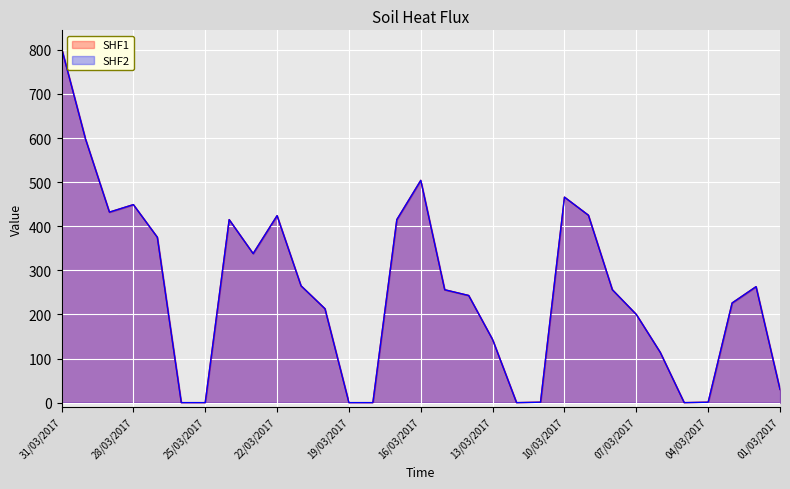

What is the total value across all series at 07/03/2017?

400